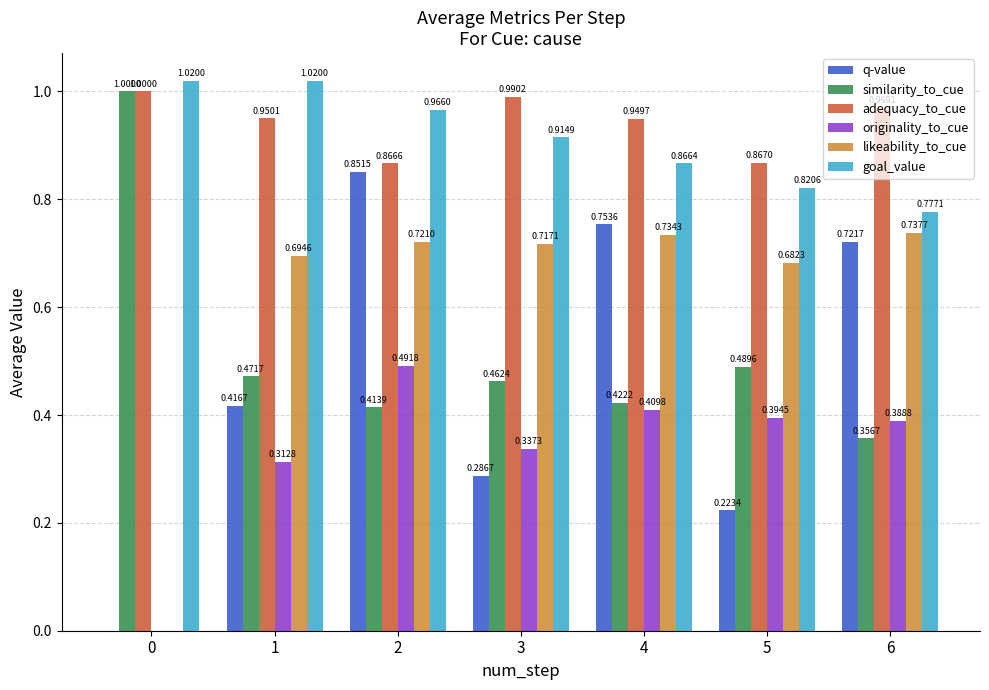

Which series changed the most between 2 and 6?

goal_value